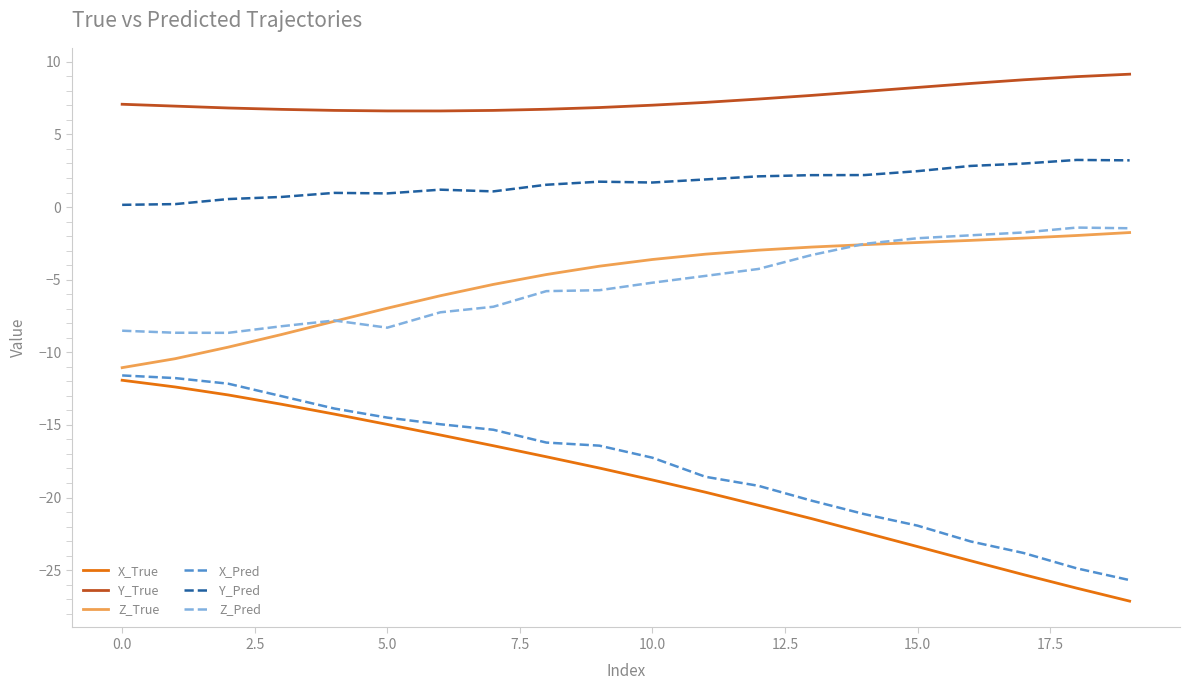

True or false: Z_True and Y_True cross at least once.

False